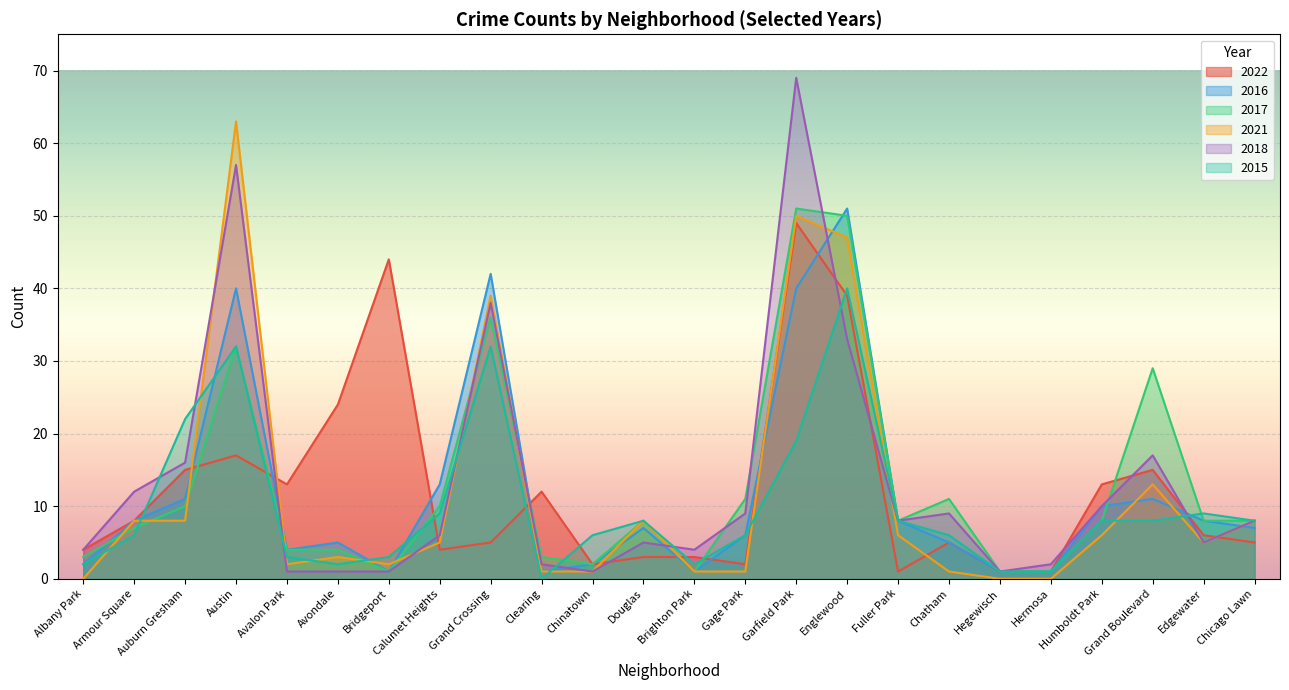

Reading right to left, extract all data points from this chart.

2022: Chicago Lawn=5	Edgewater=6	Grand Boulevard=15	Humboldt Park=13	Hermosa=1	Hegewisch=1	Chatham=5	Fuller Park=1	Englewood=39	Garfield Park=49	Gage Park=2	Brighton Park=3	Douglas=3	Chinatown=2	Clearing=12	Grand Crossing=5	Calumet Heights=4	Bridgeport=44	Avondale=24	Avalon Park=13	Austin=17	Auburn Gresham=15	Armour Square=8	Albany Park=4
2016: Chicago Lawn=7	Edgewater=8	Grand Boulevard=11	Humboldt Park=10	Hermosa=1	Hegewisch=1	Chatham=5	Fuller Park=8	Englewood=51	Garfield Park=40	Gage Park=6	Brighton Park=1	Douglas=7	Chinatown=2	Clearing=1	Grand Crossing=42	Calumet Heights=13	Bridgeport=1	Avondale=5	Avalon Park=4	Austin=40	Auburn Gresham=11	Armour Square=8	Albany Park=2
2017: Chicago Lawn=8	Edgewater=8	Grand Boulevard=29	Humboldt Park=8	Hermosa=1	Hegewisch=1	Chatham=11	Fuller Park=8	Englewood=50	Garfield Park=51	Gage Park=11	Brighton Park=1	Douglas=8	Chinatown=2	Clearing=3	Grand Crossing=36	Calumet Heights=10	Bridgeport=1	Avondale=4	Avalon Park=4	Austin=32	Auburn Gresham=10	Armour Square=7	Albany Park=3
2021: Chicago Lawn=8	Edgewater=5	Grand Boulevard=13	Humboldt Park=6	Hermosa=0	Hegewisch=0	Chatham=1	Fuller Park=6	Englewood=47	Garfield Park=50	Gage Park=1	Brighton Park=1	Douglas=8	Chinatown=1	Clearing=1	Grand Crossing=39	Calumet Heights=5	Bridgeport=2	Avondale=3	Avalon Park=2	Austin=63	Auburn Gresham=8	Armour Square=8	Albany Park=0
2018: Chicago Lawn=8	Edgewater=5	Grand Boulevard=17	Humboldt Park=10	Hermosa=2	Hegewisch=1	Chatham=9	Fuller Park=8	Englewood=33	Garfield Park=69	Gage Park=9	Brighton Park=4	Douglas=5	Chinatown=1	Clearing=2	Grand Crossing=38	Calumet Heights=6	Bridgeport=1	Avondale=1	Avalon Park=1	Austin=57	Auburn Gresham=16	Armour Square=12	Albany Park=4
2015: Chicago Lawn=8	Edgewater=9	Grand Boulevard=8	Humboldt Park=8	Hermosa=1	Hegewisch=1	Chatham=6	Fuller Park=8	Englewood=40	Garfield Park=19	Gage Park=6	Brighton Park=2	Douglas=8	Chinatown=6	Clearing=0	Grand Crossing=32	Calumet Heights=9	Bridgeport=3	Avondale=2	Avalon Park=3	Austin=32	Auburn Gresham=22	Armour Square=6	Albany Park=2